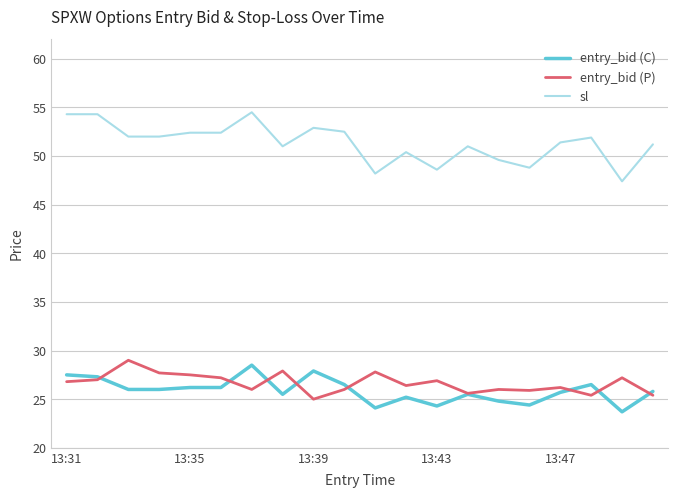

True or false: entry_bid (P) and sl cross at least once.

False